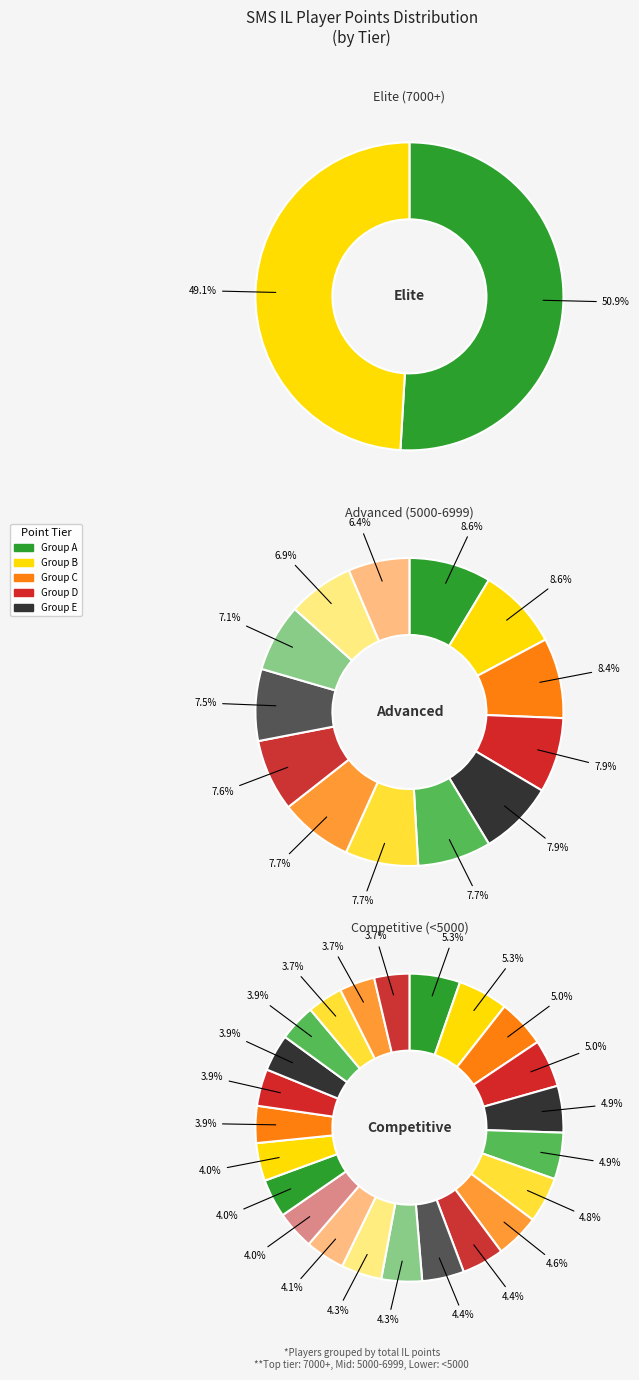

How many slices are in this pie chart?

38